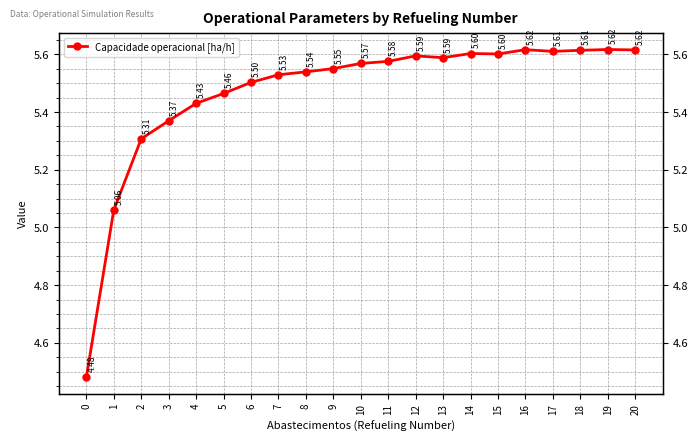

At which category does the data reach its first local valley?

13